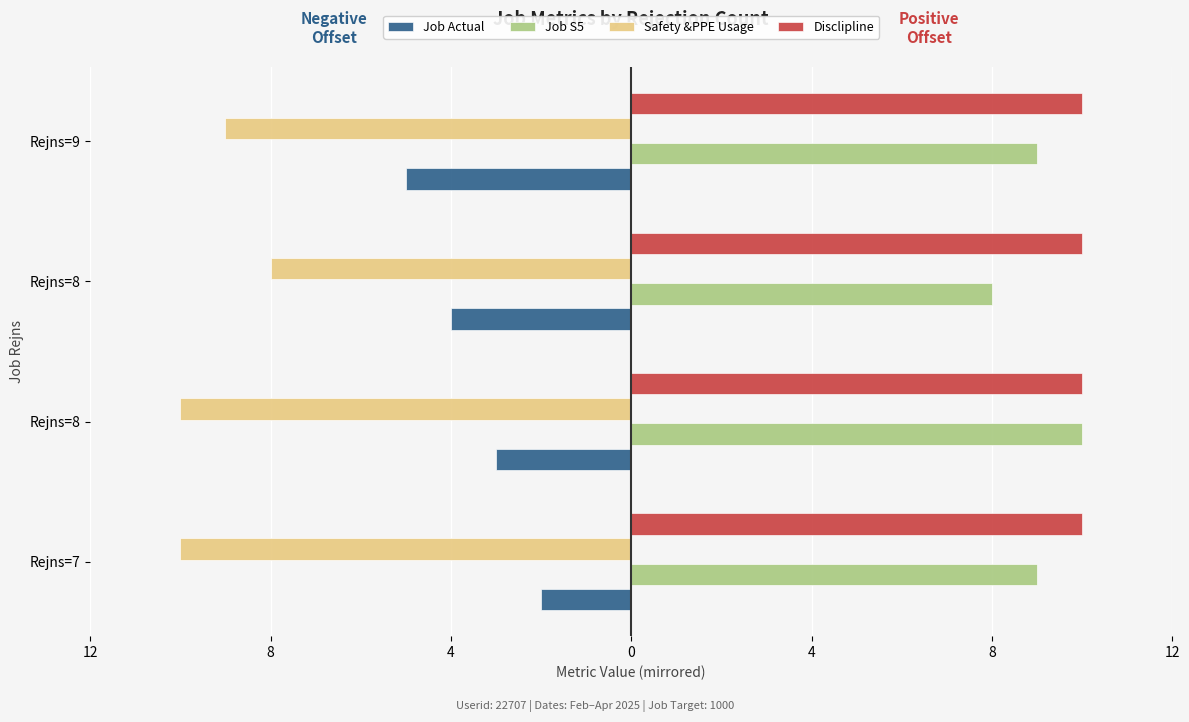

What are all the series names shown in the legend?

Job Actual, Job S5, Safety &PPE Usage, Disclipline